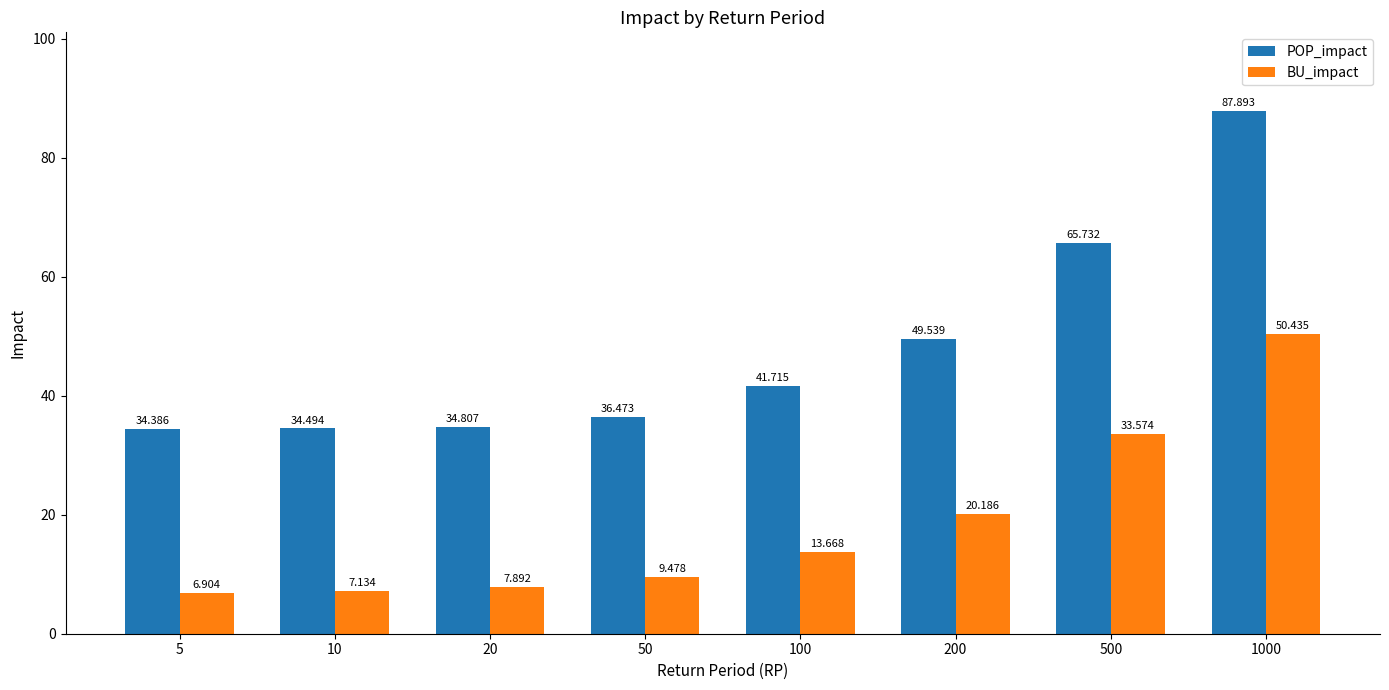

Are the bars grouped side by side (vs. stacked)?

Yes